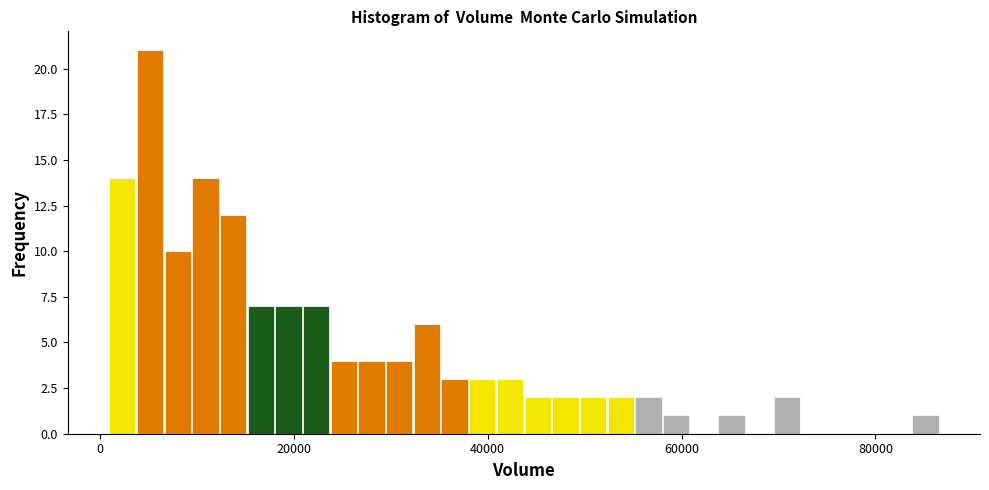

Around what value on the x-axis is the tallest bar? Give the approximate position of its centre, as read against the axis.

6000